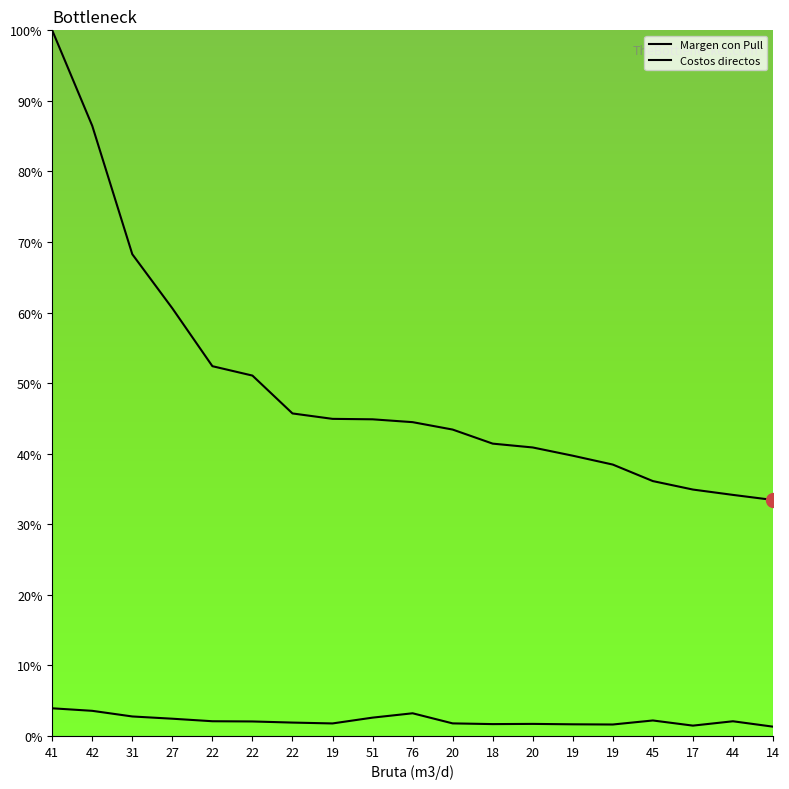

What is the sum of all Costos directos values?

41.9